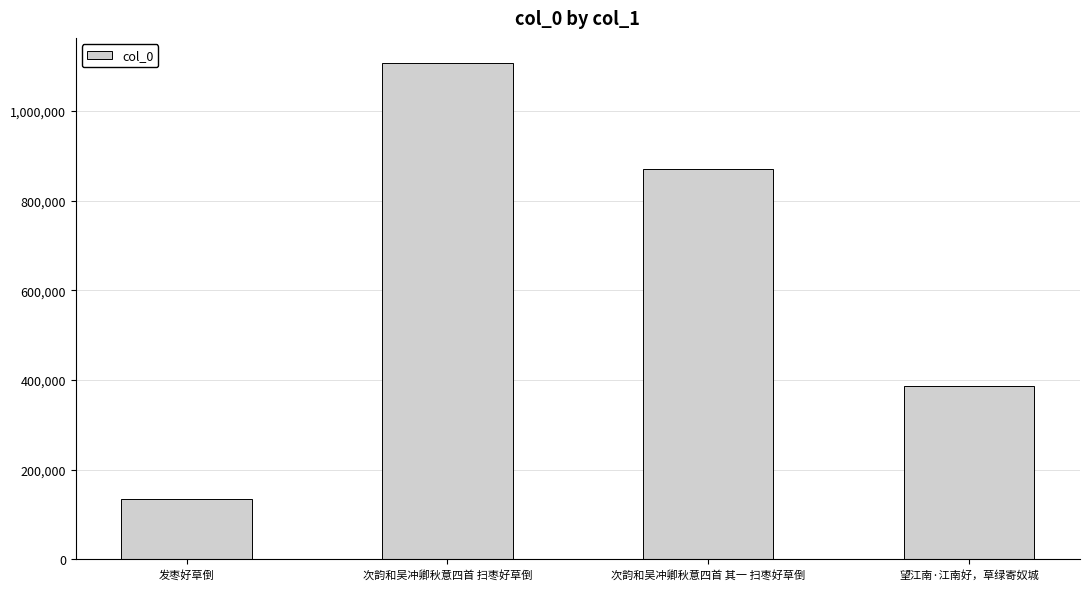

Reading left to right, transcribe all the data shown in this chart.

发枣好草倒=133817	次韵和吴冲卿秋意四首 扫枣好草倒=1107744	次韵和吴冲卿秋意四首 其一 扫枣好草倒=869984	望江南·江南好，草绿寄奴城=386387